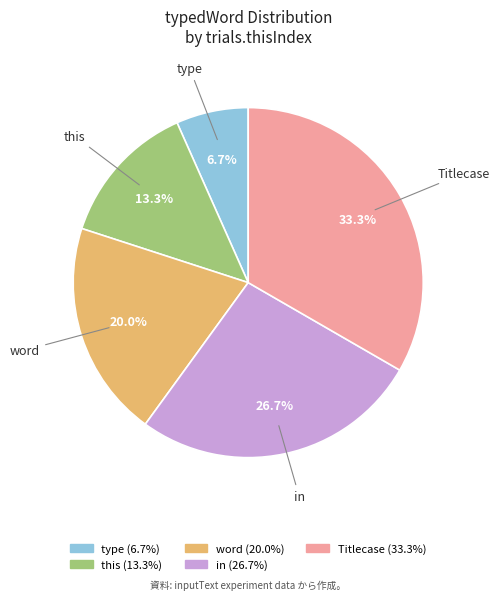

Which has a higher value, this or type?

this